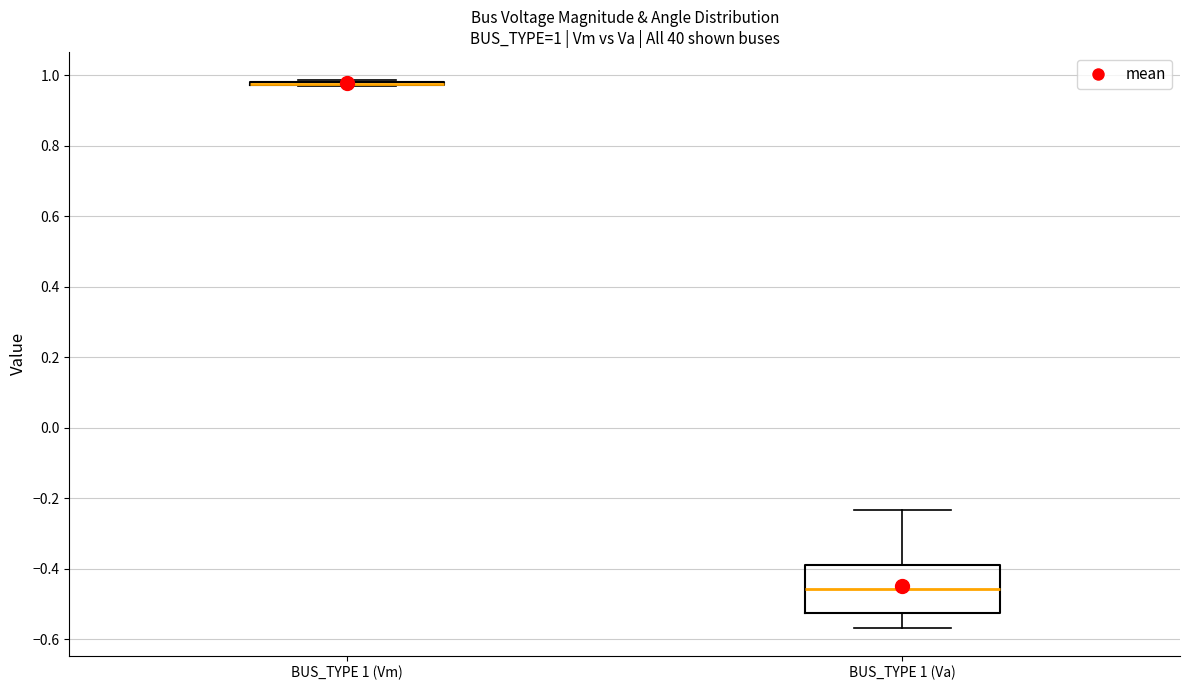

Which box is the tallest, from its lower edge to its upper edge?

BUS_TYPE 1 (Va)